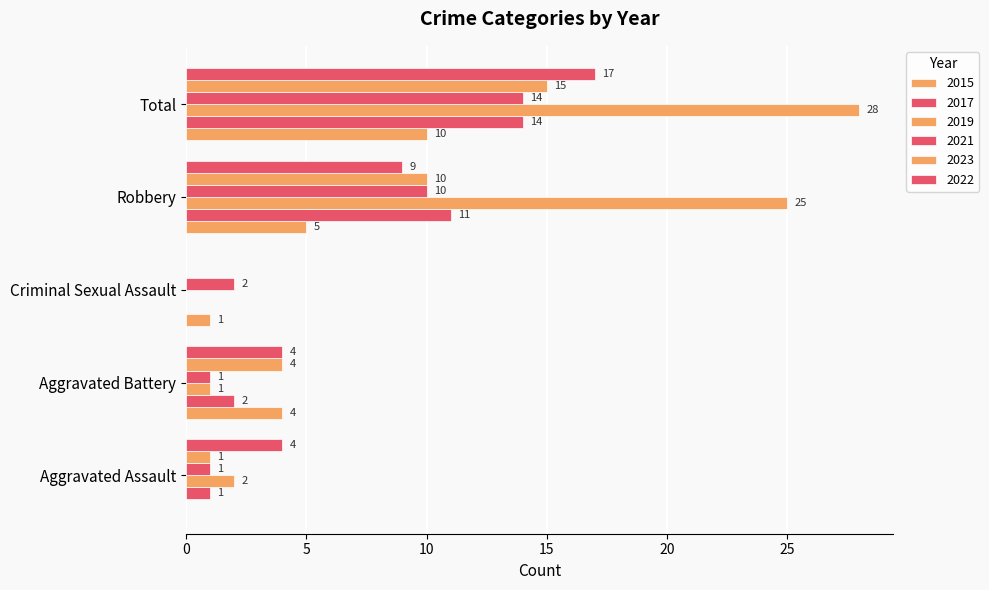

Is the value of 2021 at Aggravated Battery greater than the value of 2015 at Total?

No